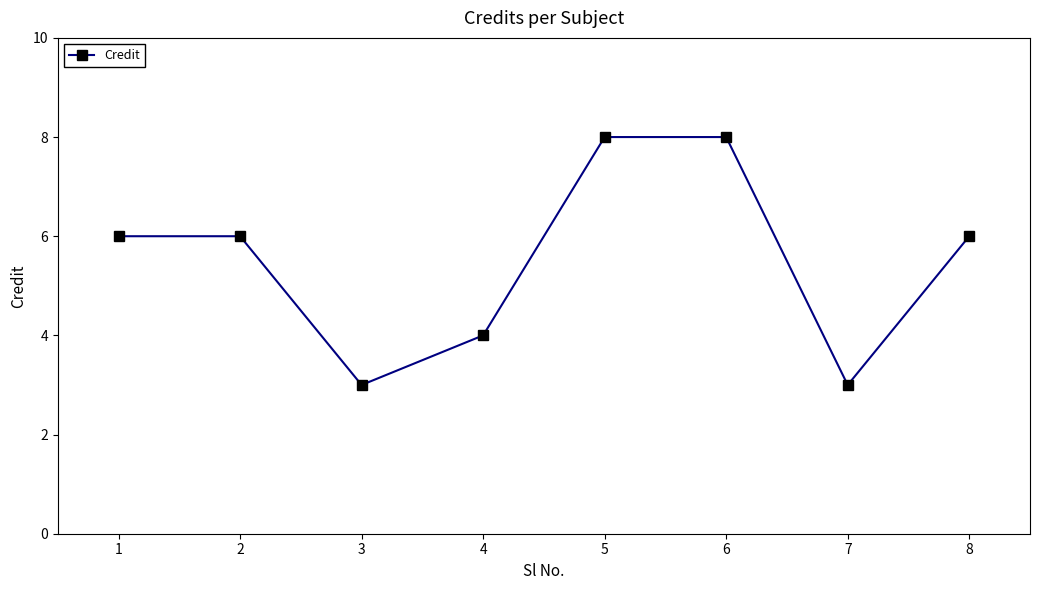

Between 1 and 5, which is larger?

5